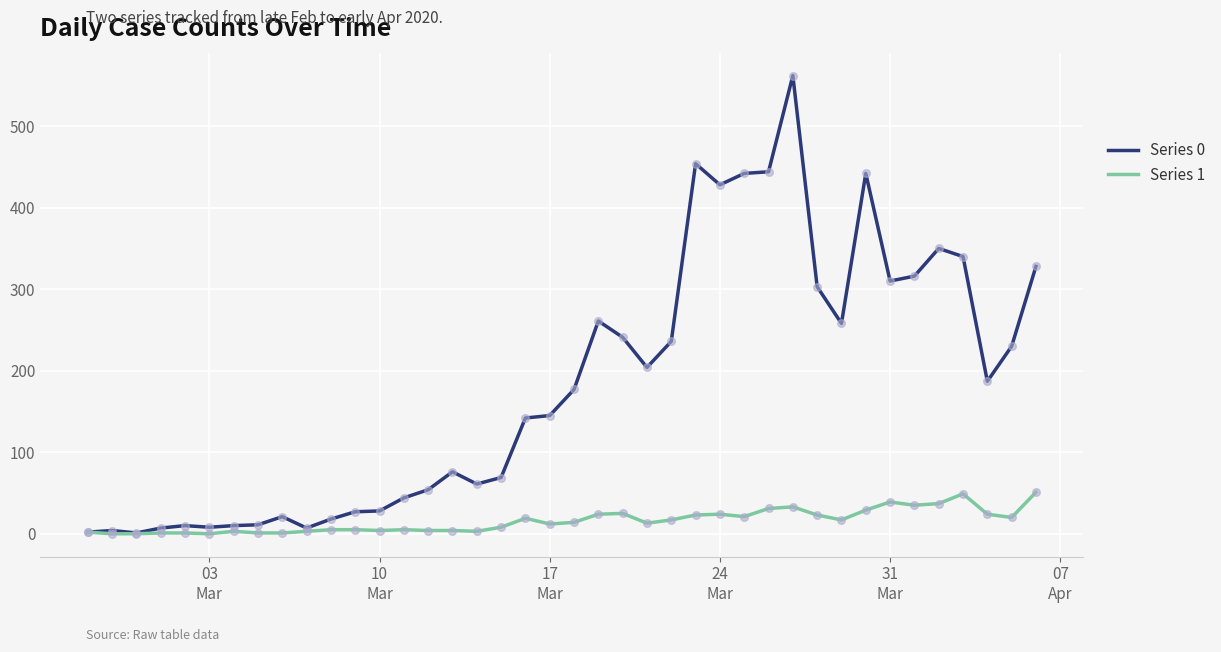

Which series has the widest spread of values?

Series 0